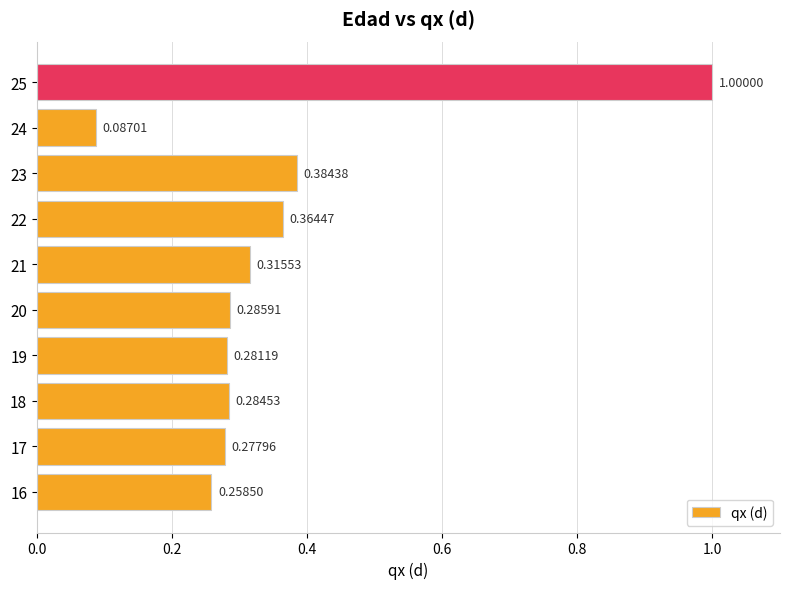

List the labels in order of value, largest first.

25, 23, 22, 21, 20, 18, 19, 17, 16, 24